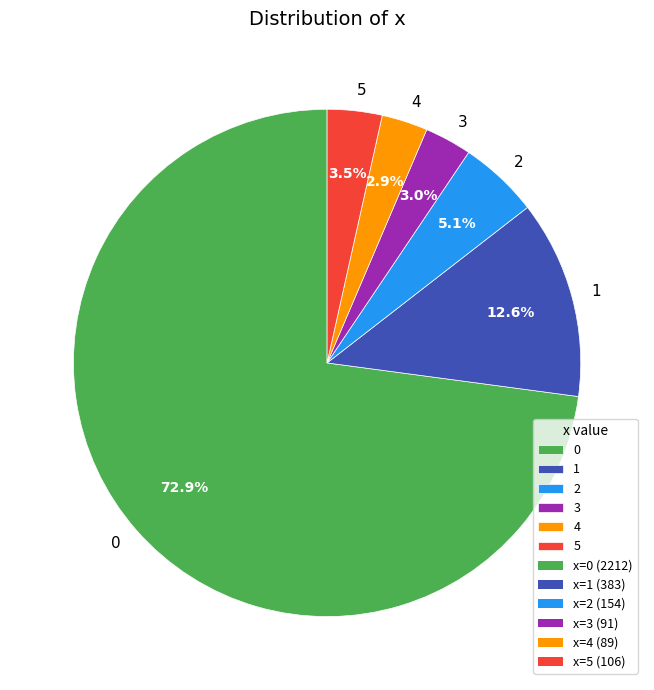

To the nearest percent, what is the difference between the largest and smallest slice percentages?

70%